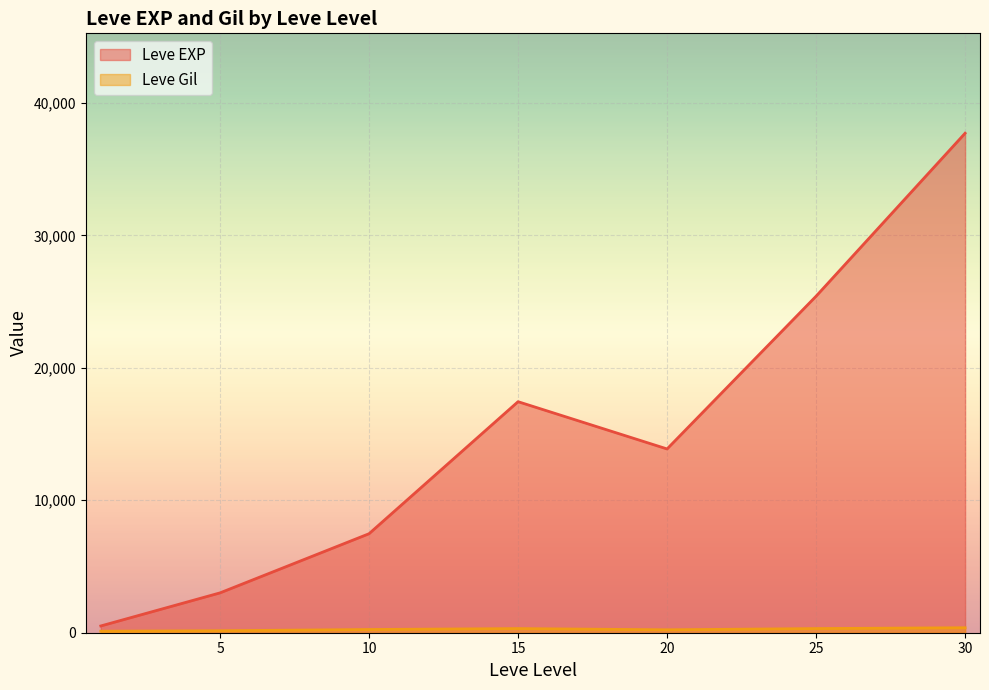

True or false: Leve Gil has a value of 47 at 1.

False